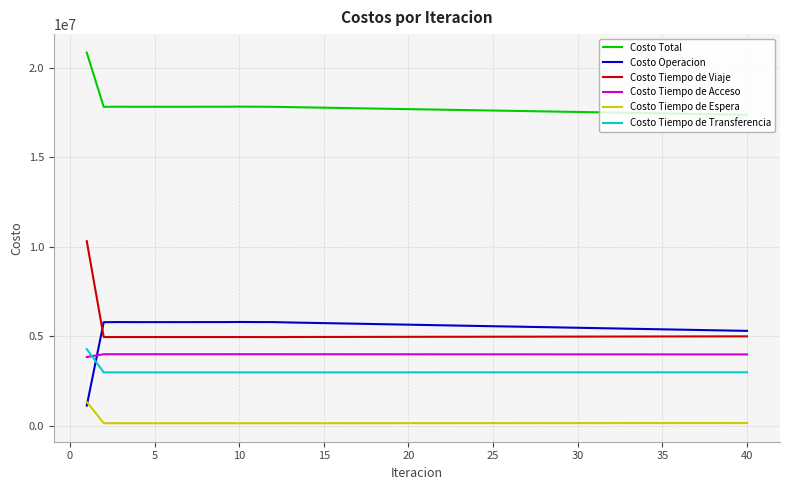

Rank the series by their maximum value, from highest to lowest.

Costo Total, Costo Tiempo de Viaje, Costo Operacion, Costo Tiempo de Transferencia, Costo Tiempo de Acceso, Costo Tiempo de Espera